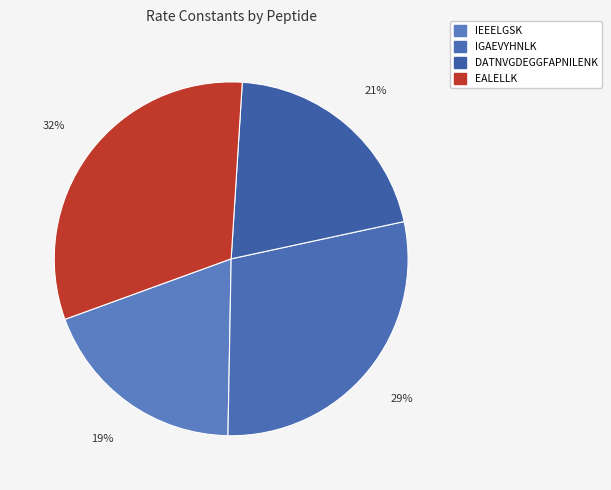

How many slices are in this pie chart?

4